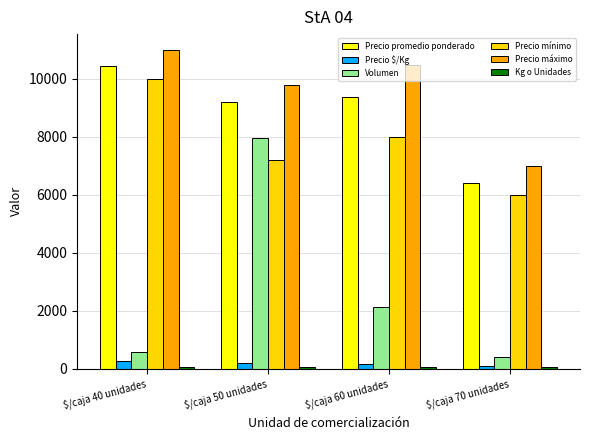

Where does the Precio máximo series first go above 10500?

$/caja 40 unidades